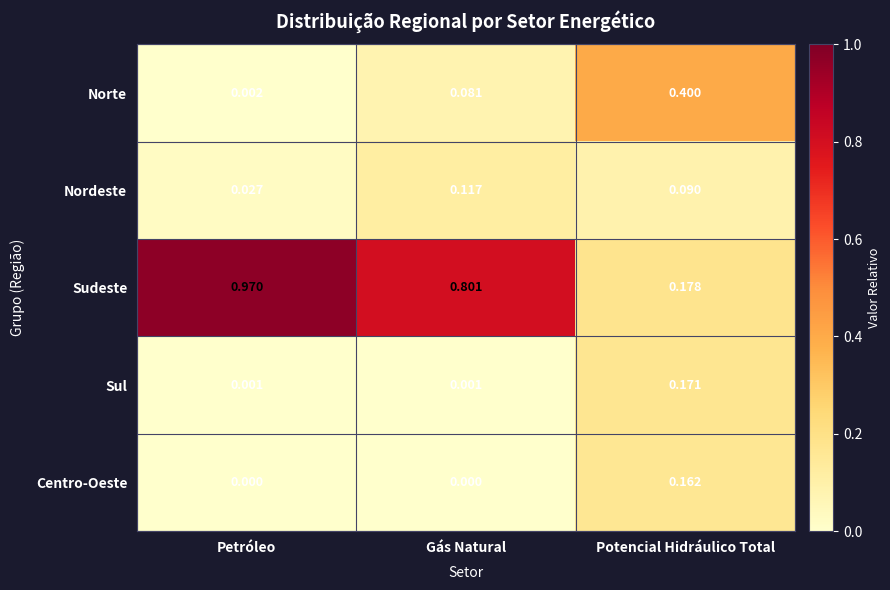

Is the value of Centro-Oeste at Petróleo greater than the value of Sudeste at Petróleo?

No